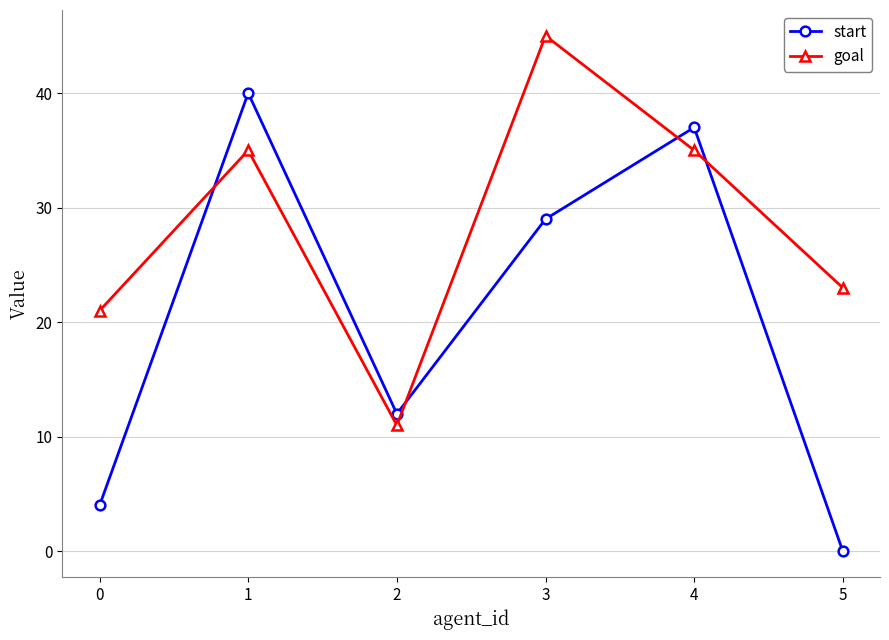

Where do start and goal first cross each other?

0 and 1